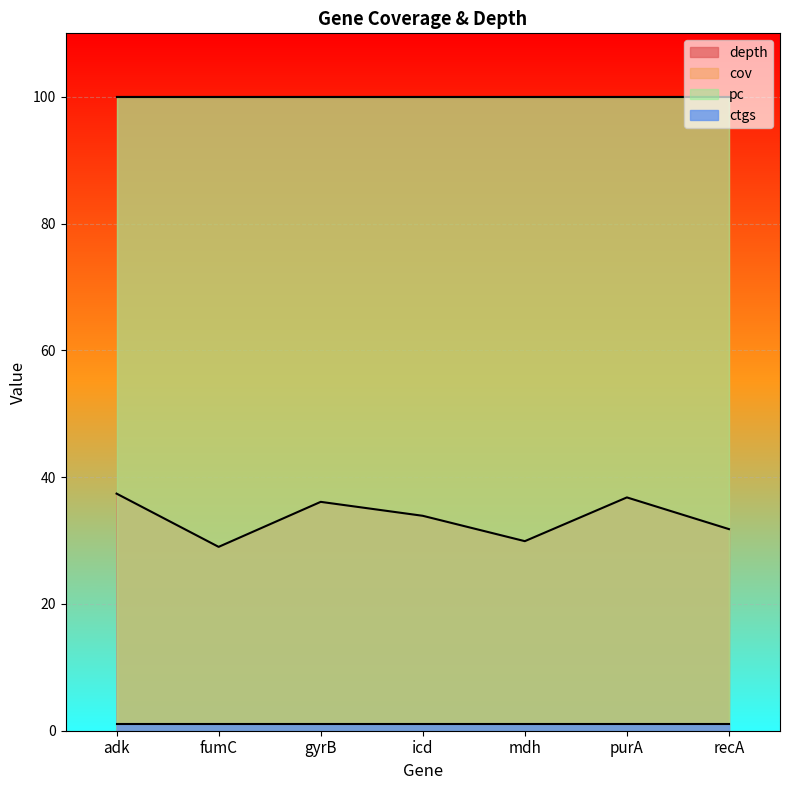

Reading left to right, what are all the values shown in this chart?

depth: adk=37.4	fumC=29.0	gyrB=36.1	icd=33.9	mdh=29.9	purA=36.8	recA=31.8
cov: adk=100.0	fumC=100.0	gyrB=100.0	icd=100.0	mdh=100.0	purA=100.0	recA=100.0
pc: adk=100.0	fumC=100.0	gyrB=100.0	icd=100.0	mdh=100.0	purA=100.0	recA=100.0
ctgs: adk=1.0	fumC=1.0	gyrB=1.0	icd=1.0	mdh=1.0	purA=1.0	recA=1.0